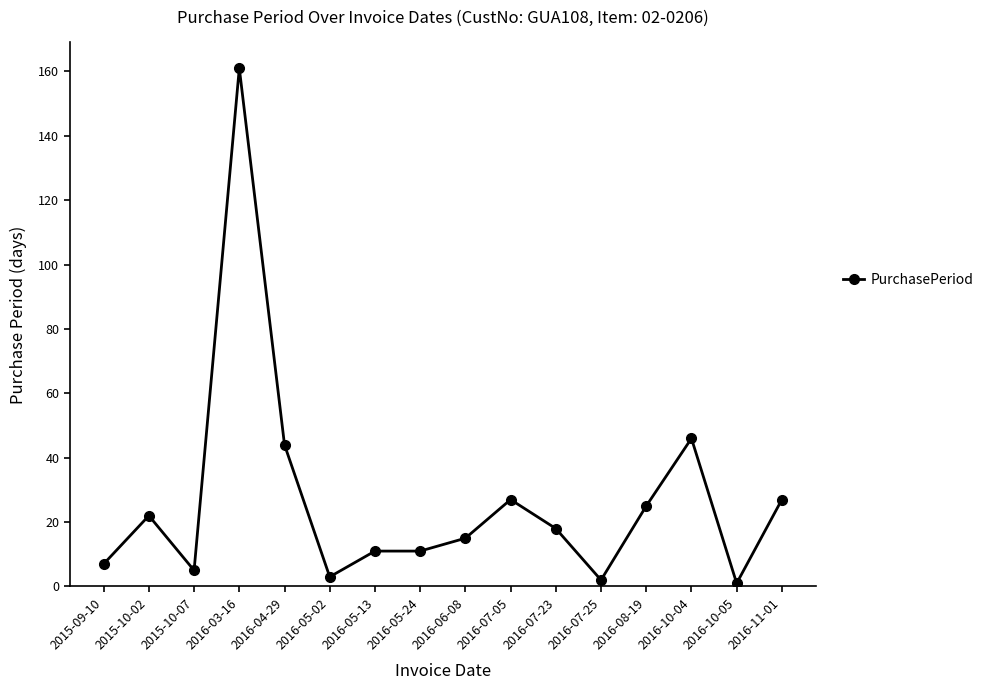

Where is the first local minimum?

2015-10-07